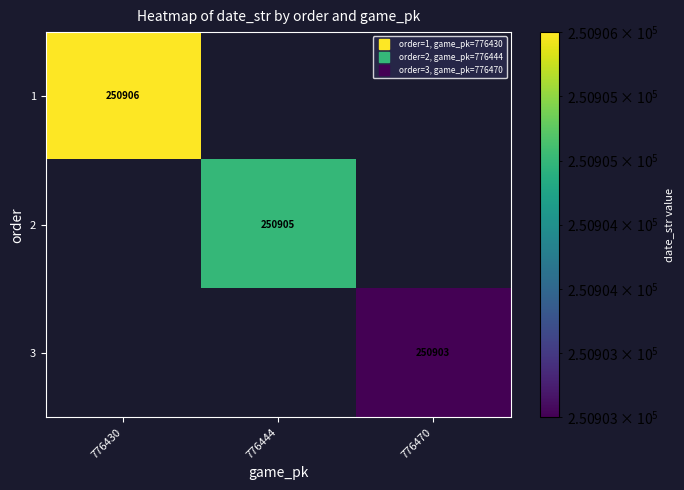

At which category is the sum across all series the highest?

776430